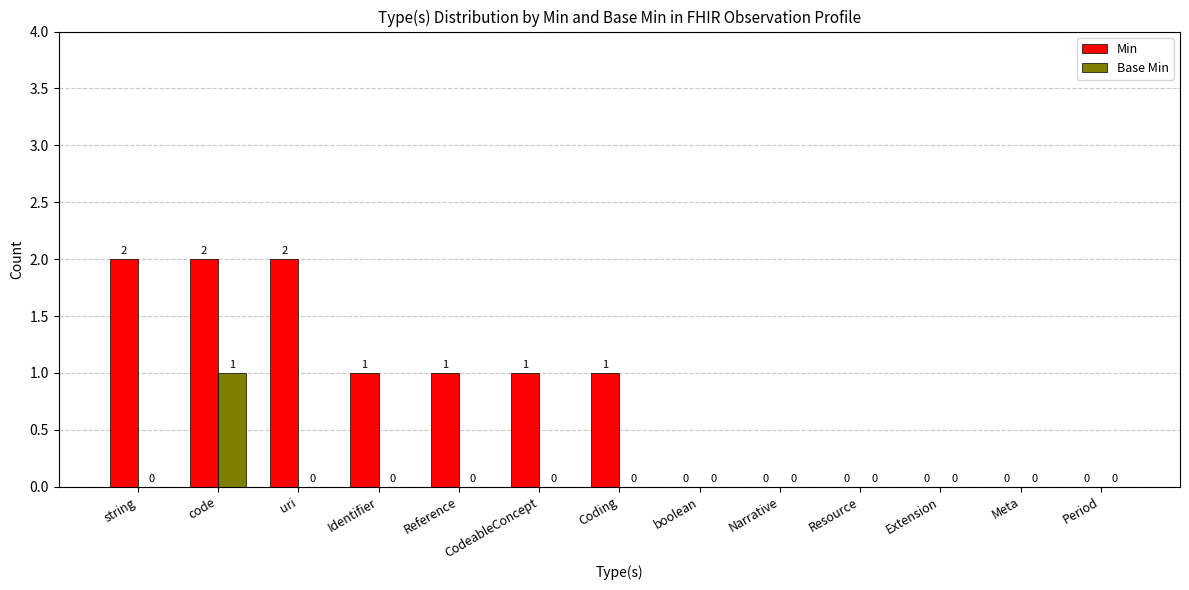

What value does the Min series have at CodeableConcept?

1